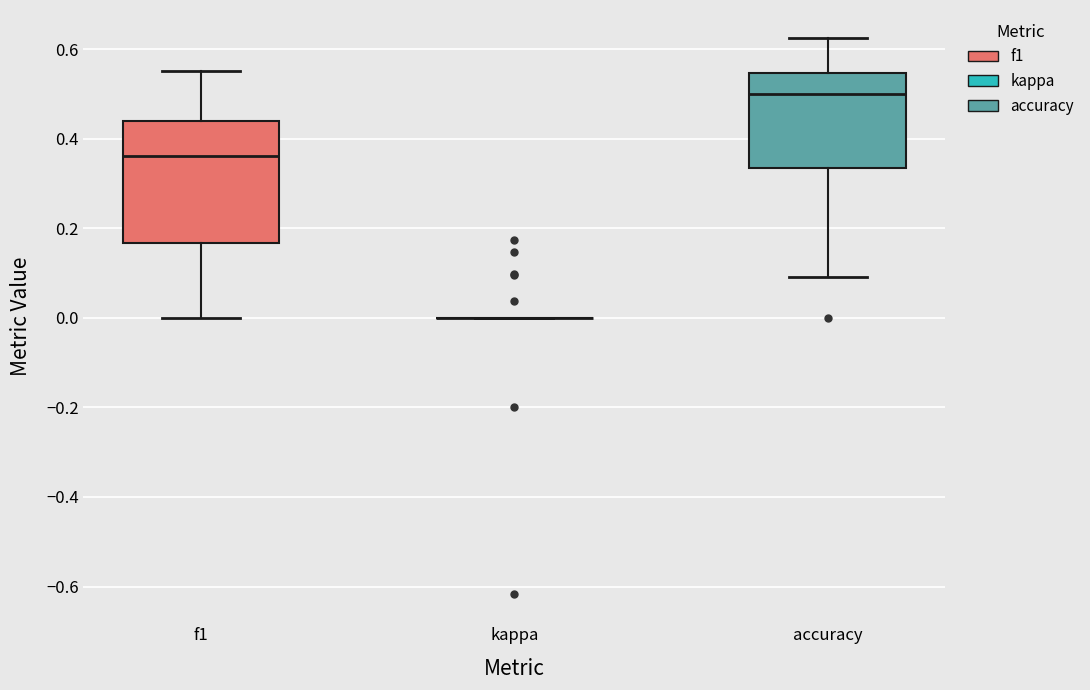

Reading left to right, read every box against the y-axis: the position of its median line, the range the box covers, and the ends of its whiskers. The values are not printed on the chart, so give them approximately, as read against the axis.

f1: median 0.36, box 0.16 to 0.44, whiskers 0.00 to 0.56
kappa: box collapsed to a line at 0.00, whiskers 0.00 to 0.00
accuracy: median 0.50, box 0.34 to 0.54, whiskers 0.10 to 0.62